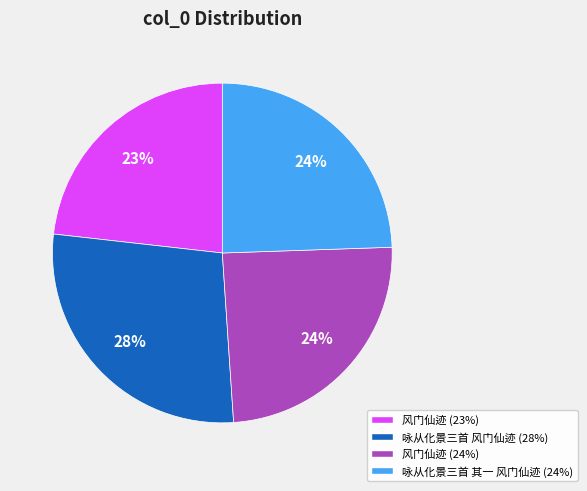

Count the number of slices in the pie.

4